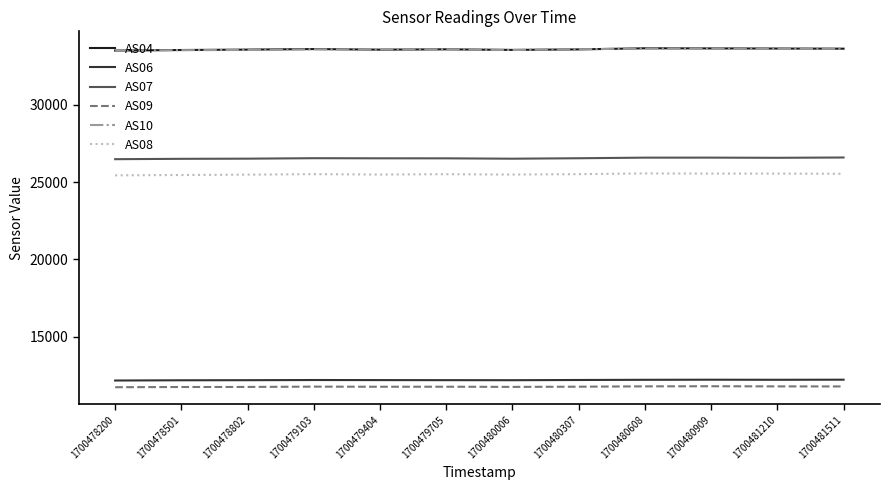

What is the difference between the highest and lowest values at 1700480006?

21792